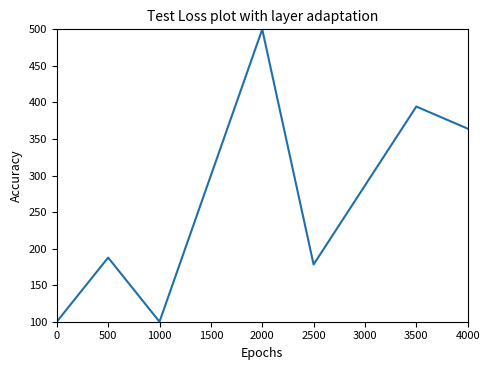

What is the change in value from 1000 to 2000?

+400.0